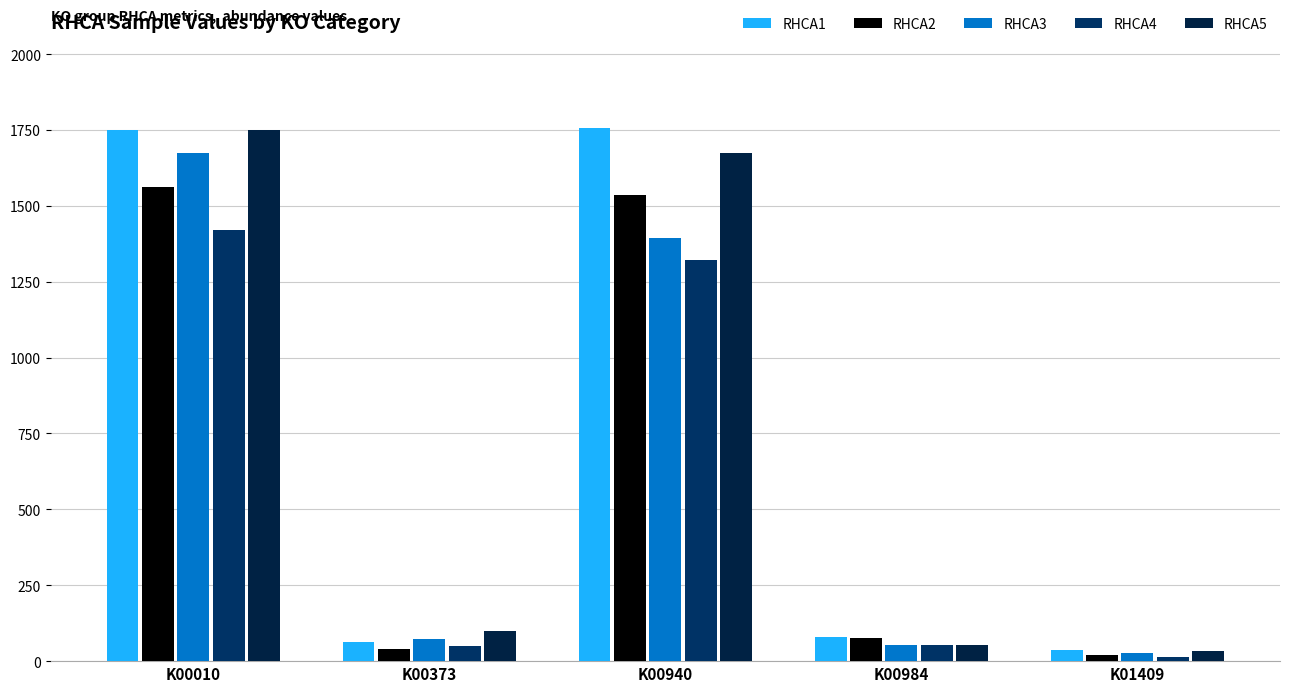

Reading left to right, transcribe all the data shown in this chart.

RHCA1: 1748.4	61.8	1757.7	78.7	37.1
RHCA2: 1560.5	41.0	1537.2	75.3	19.0
RHCA3: 1674.0	71.4	1393.3	51.7	26.4
RHCA4: 1418.8	51.5	1322.4	51.5	13.2
RHCA5: 1751.3	98.7	1675.7	52.2	33.5